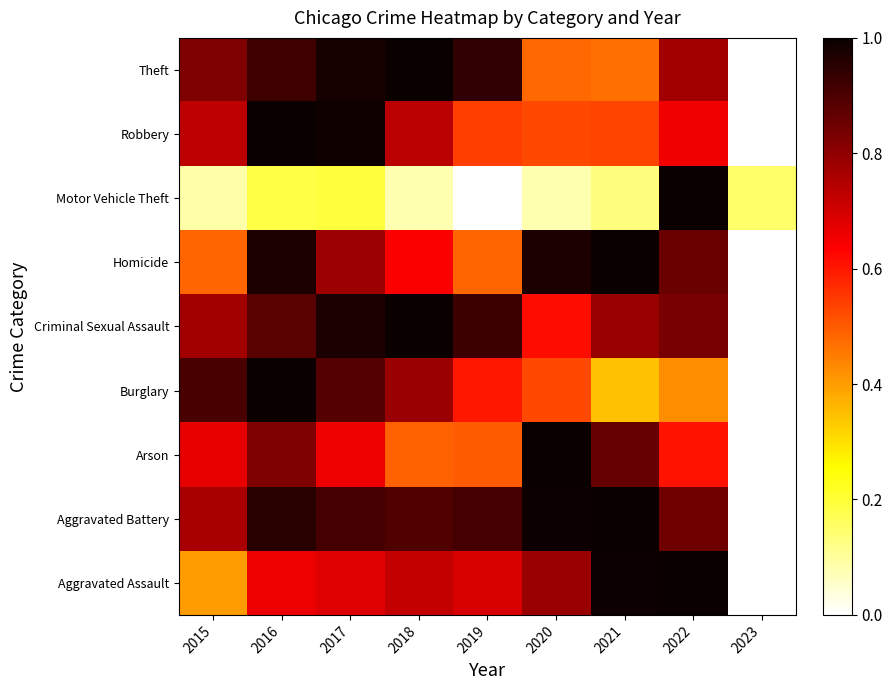

Reading left to right, extract all data points from this chart.

Aggravated Assault: 2015=0.4	2016=0.7	2017=0.7	2018=0.7	2019=0.7	2020=0.8	2021=1.0	2022=1.0	2023=0.0
Aggravated Battery: 2015=0.8	2016=1.0	2017=0.9	2018=0.9	2019=0.9	2020=1.0	2021=1.0	2022=0.8	2023=0.0
Arson: 2015=0.7	2016=0.8	2017=0.7	2018=0.5	2019=0.5	2020=1.0	2021=0.9	2022=0.6	2023=0.0
Burglary: 2015=0.9	2016=1.0	2017=0.9	2018=0.8	2019=0.6	2020=0.5	2021=0.3	2022=0.4	2023=0.0
Criminal Sexual Assault: 2015=0.8	2016=0.9	2017=1.0	2018=1.0	2019=0.9	2020=0.6	2021=0.8	2022=0.8	2023=0.0
Homicide: 2015=0.5	2016=1.0	2017=0.8	2018=0.6	2019=0.5	2020=1.0	2021=1.0	2022=0.9	2023=0.0
Motor Vehicle Theft: 2015=0.1	2016=0.2	2017=0.2	2018=0.1	2019=0.0	2020=0.1	2021=0.1	2022=1.0	2023=0.2
Robbery: 2015=0.7	2016=1.0	2017=1.0	2018=0.7	2019=0.5	2020=0.5	2021=0.5	2022=0.7	2023=0.0
Theft: 2015=0.8	2016=0.9	2017=1.0	2018=1.0	2019=0.9	2020=0.5	2021=0.5	2022=0.8	2023=0.0